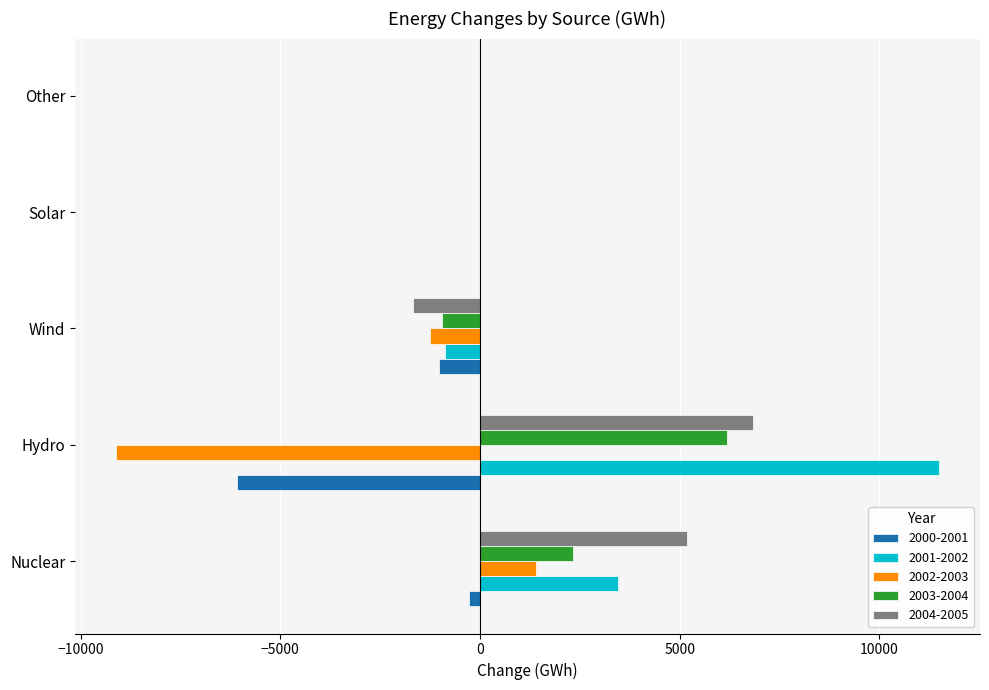

The value of 2004-2005 at Hydro is 6829.0. True or false?

True